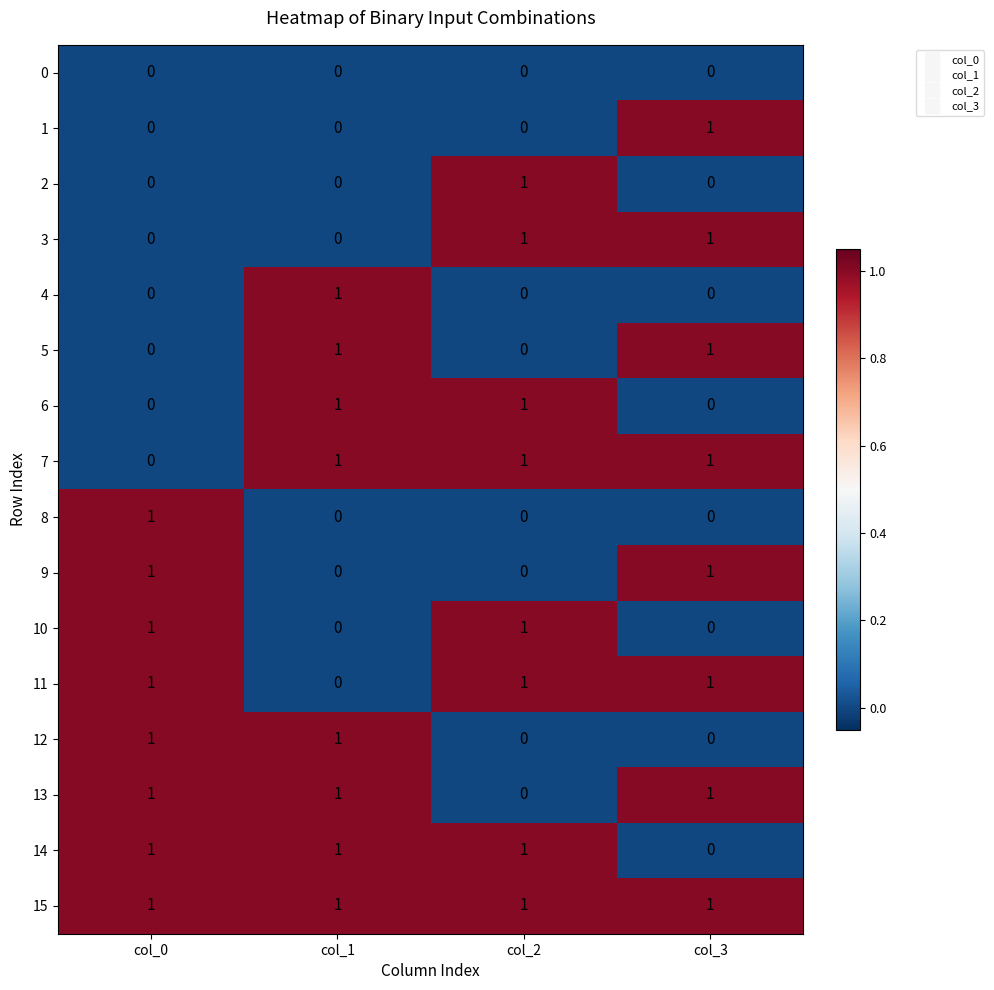

True or false: 9 has a value of 1 at col_3.

True